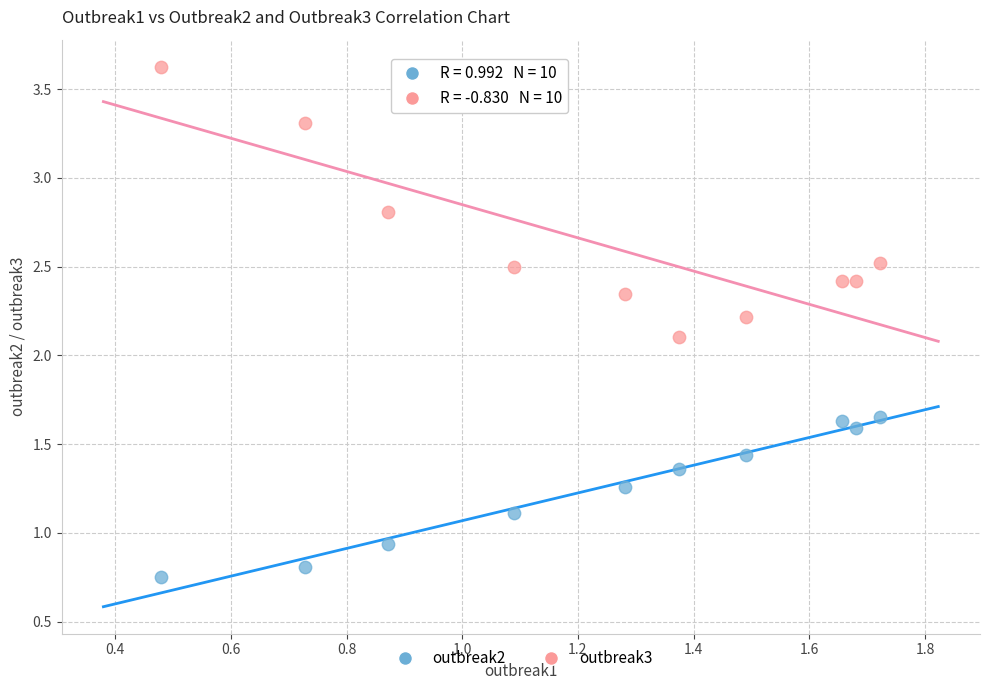

Across all data points, what is the range of X values (max minus min)?

1.2